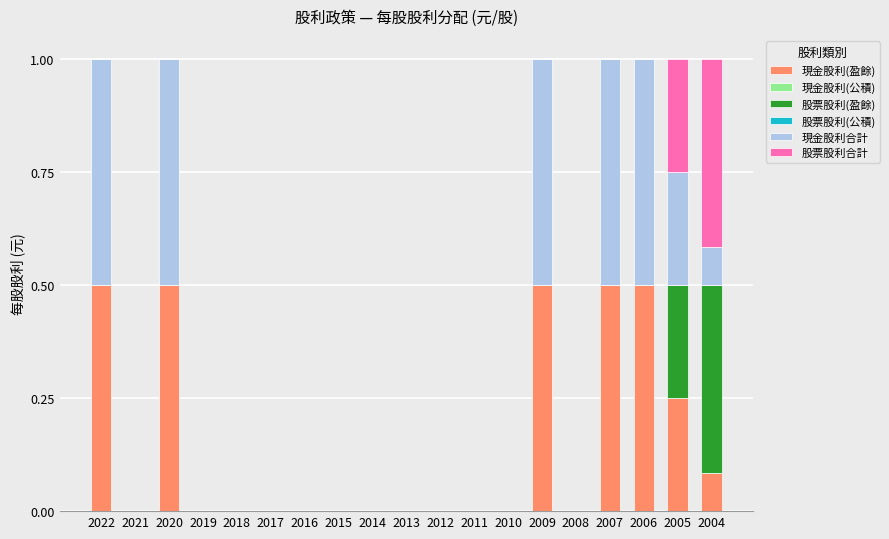

The value of 現金股利(盈餘) at 2008 is 0.0. True or false?

True